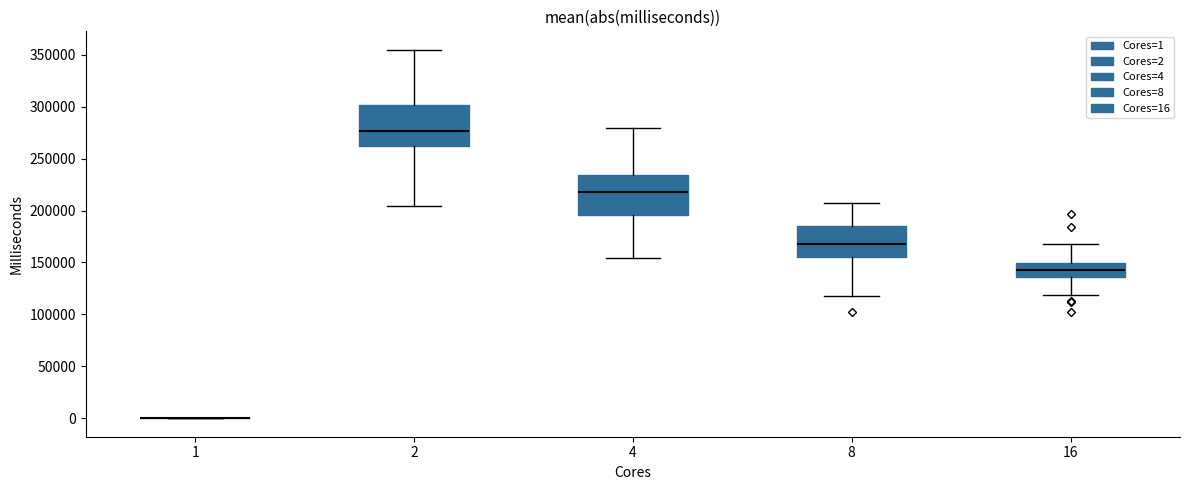

Reading left to right, read every box against the y-axis: the position of its median line, the range the box covers, and the ends of its whiskers. The values are not printed on the chart, so give them approximately, as read against the axis.

1: box collapsed to a line at 0, whiskers 0 to 0
2: median 275000, box 260000 to 300000, whiskers 205000 to 355000
4: median 220000, box 195000 to 235000, whiskers 155000 to 280000
8: median 170000, box 155000 to 185000, whiskers 120000 to 210000
16: median 145000, box 135000 to 150000, whiskers 120000 to 170000